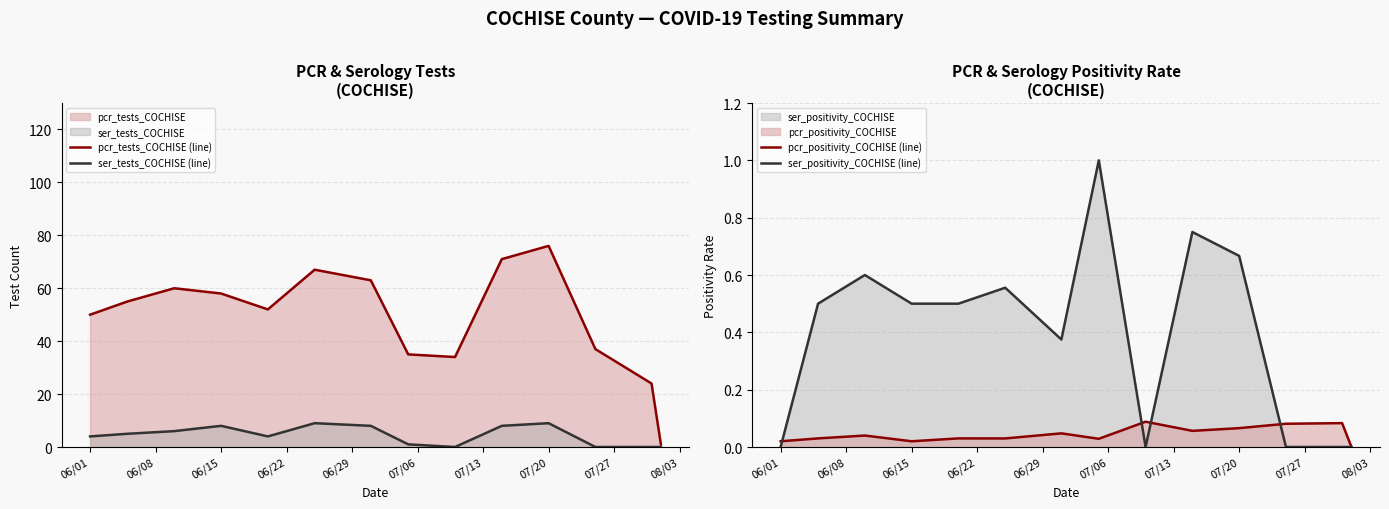

How many ser_tests_COCHISE (line) values are between 0 and 8?

12